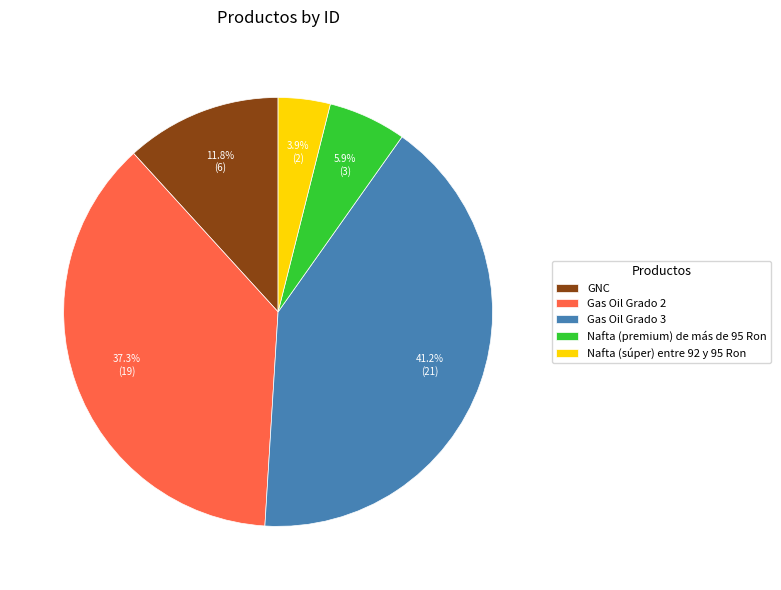

Count the number of slices in the pie.

5